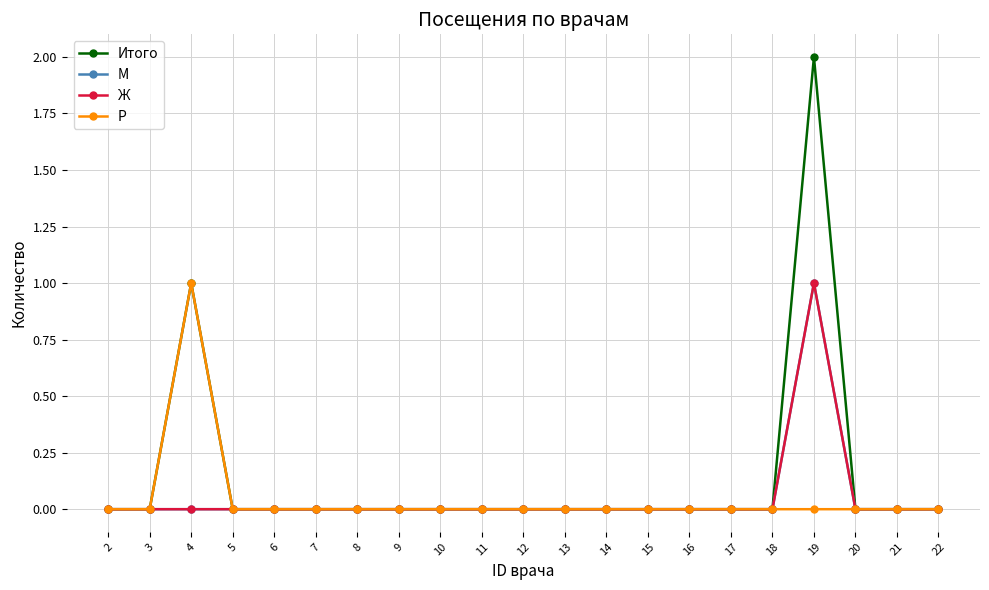

Does the chart have visible grid lines?

Yes